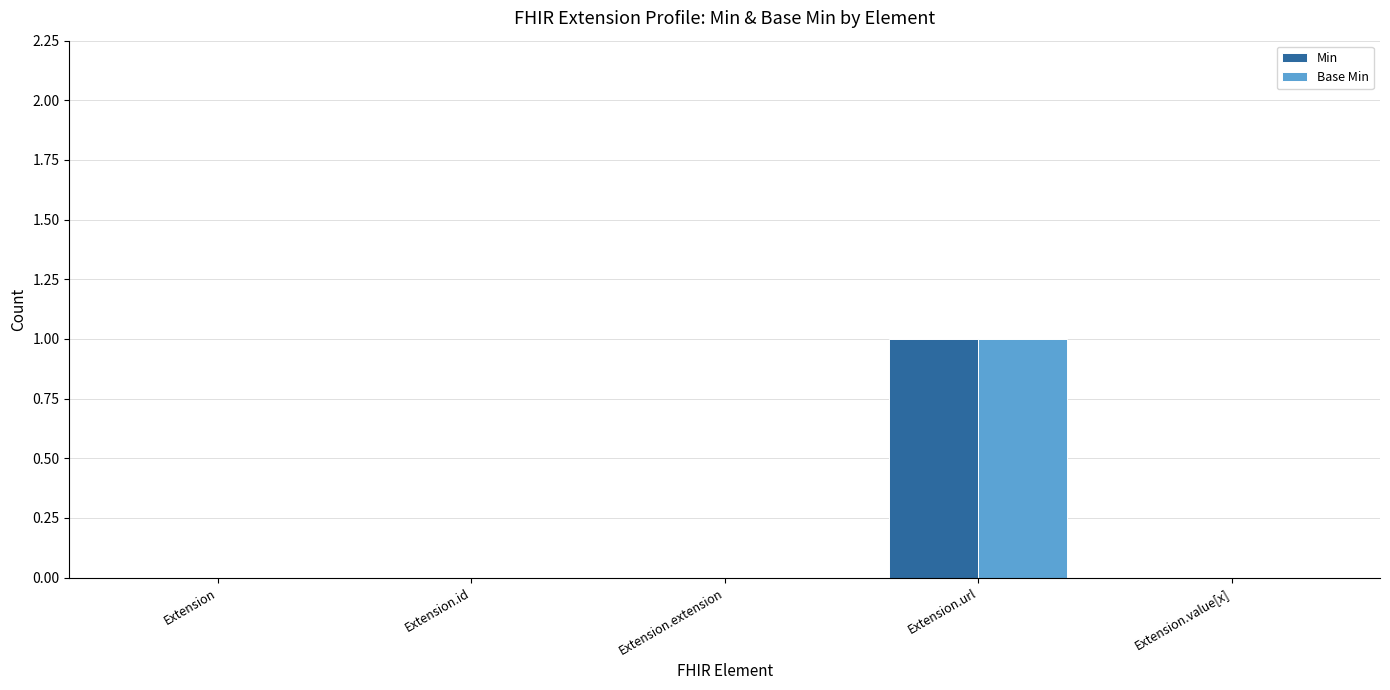

The Base Min series shows 0 at Extension. True or false?

True